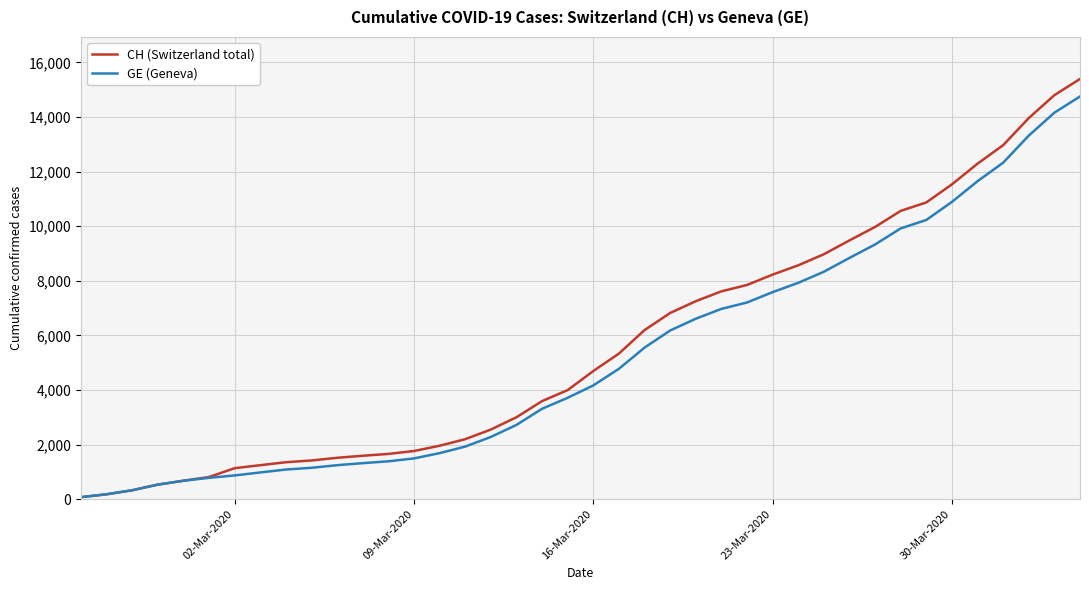

Which series has the largest total across all categories?

CH (Switzerland total)